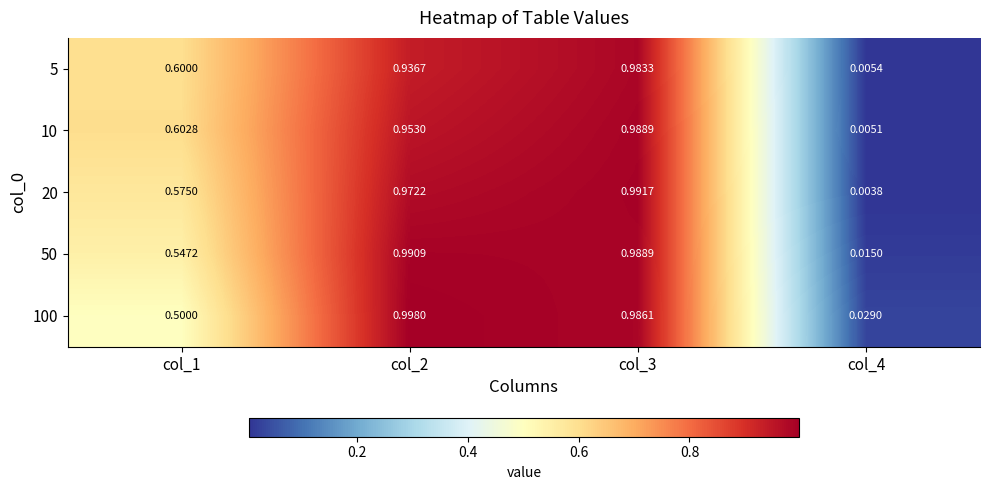

How many distinct data groups are displayed?

5